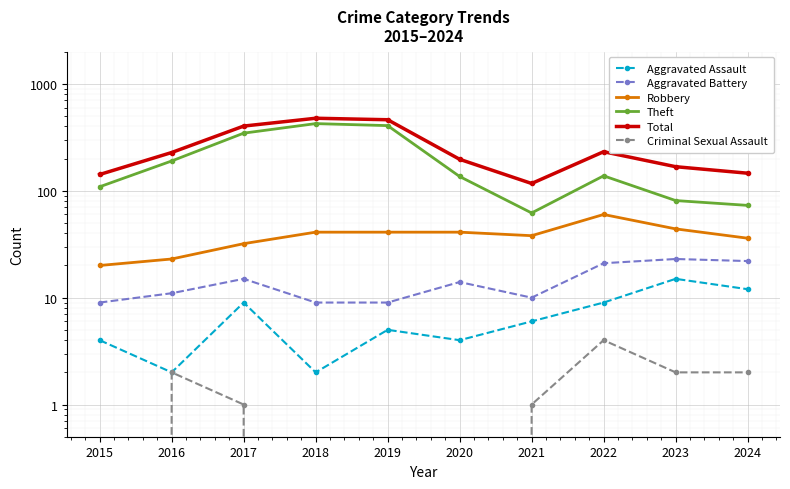

Does the chart display data point markers on the line(s)?

Yes